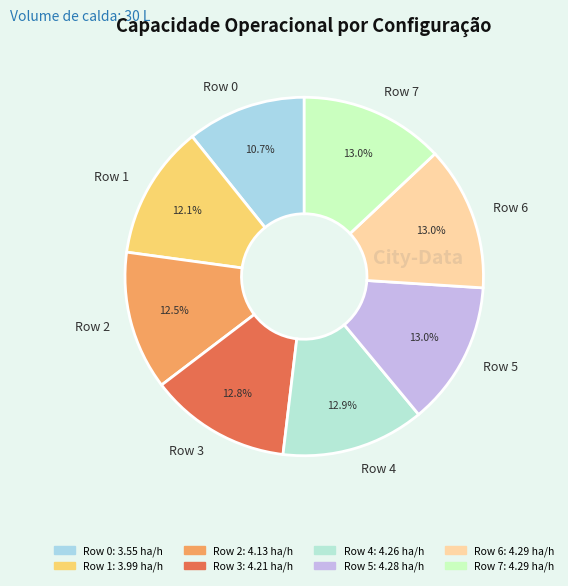

Approximately how many times larger is the value at Row 4 compared to Row 3?

1.0